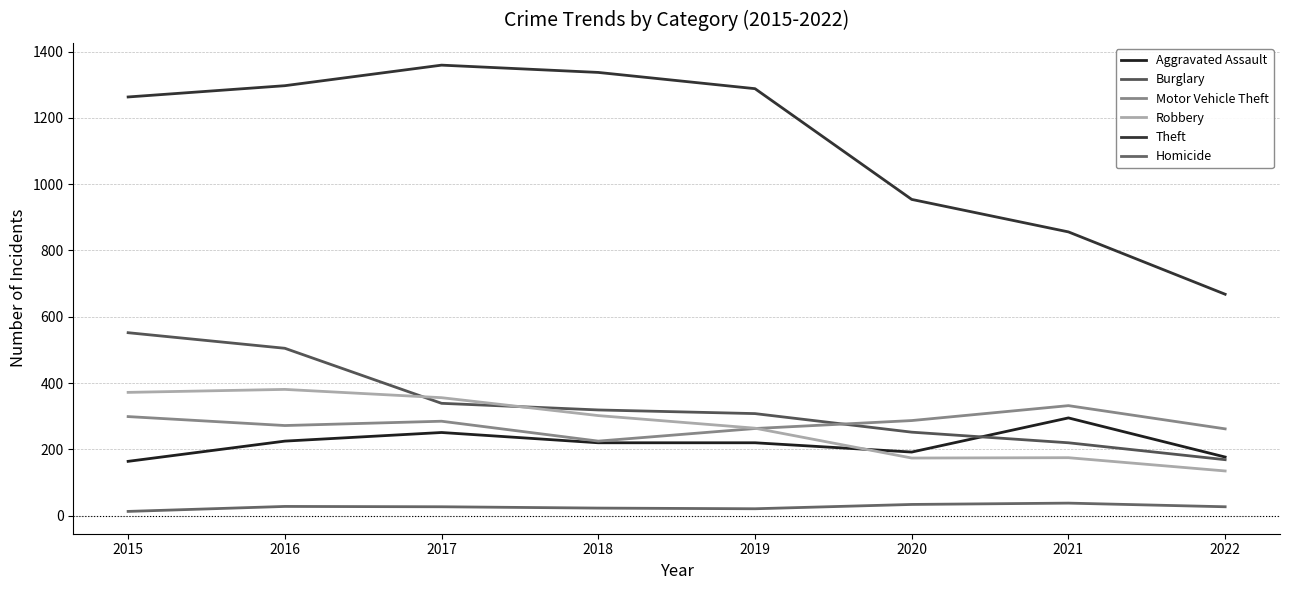

Reading left to right, list all the values displayed in this chart.

Aggravated Assault: 164	225	251	220	220	192	295	177
Burglary: 552	505	339	319	308	252	220	169
Motor Vehicle Theft: 299	272	285	225	263	287	332	262
Robbery: 372	381	356	302	264	174	175	135
Theft: 1263	1297	1359	1337	1288	954	856	668
Homicide: 13	28	27	23	21	34	38	27